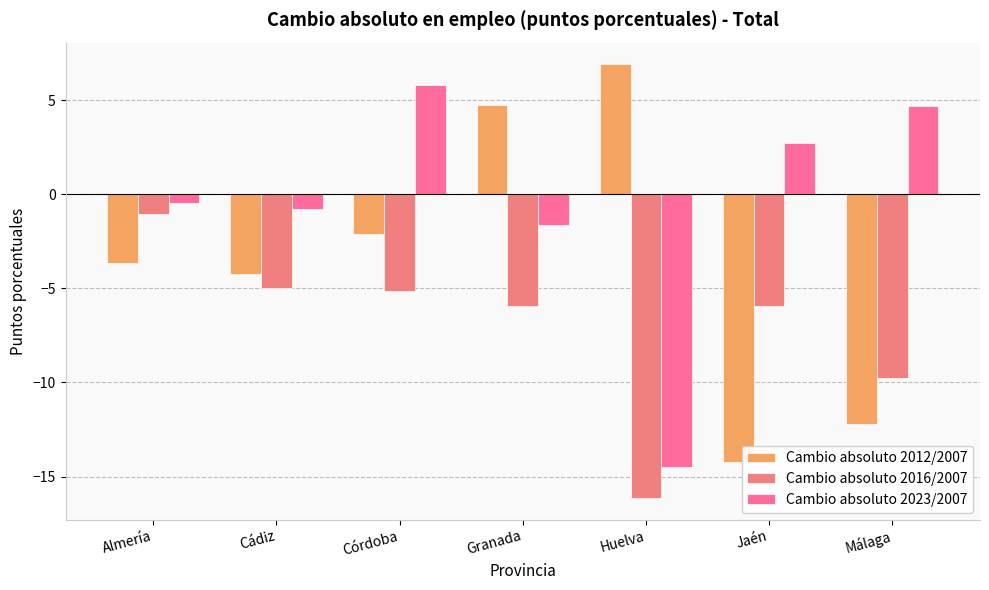

What is the difference between the highest and lowest values at Málaga?

16.9